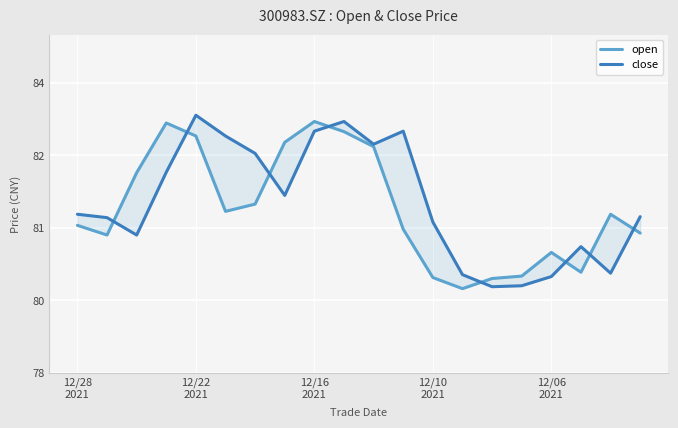

What position from the left is 12/16 2021?

9